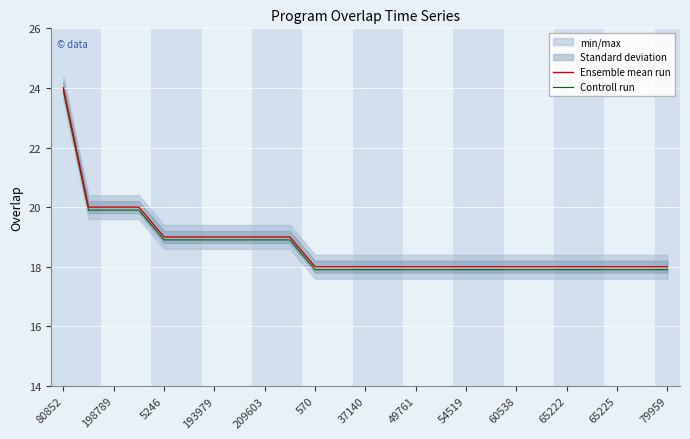

At which label does Ensemble mean run reach its peak?

80852